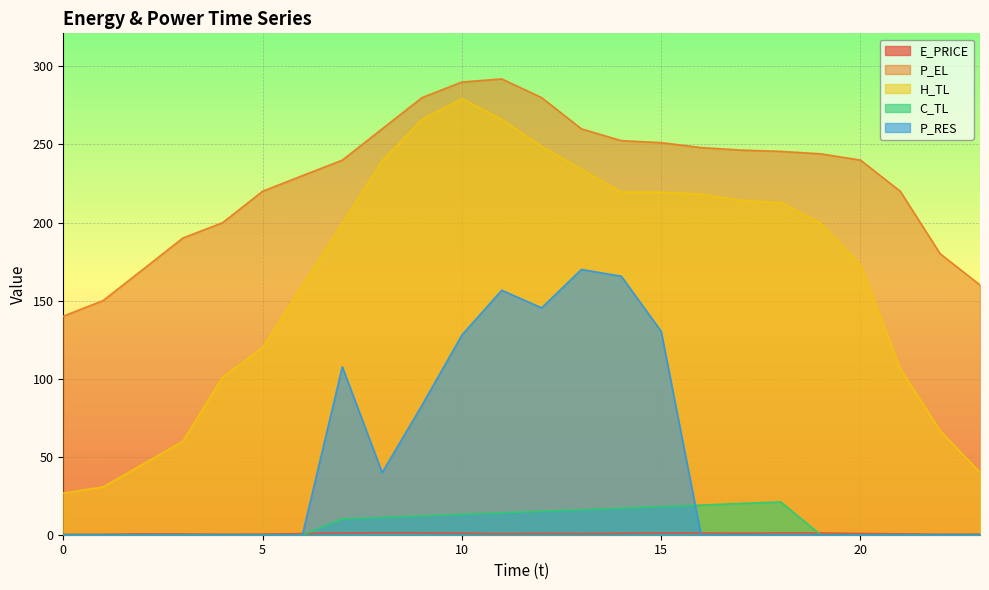

Which series has the largest total across all categories?

P_EL